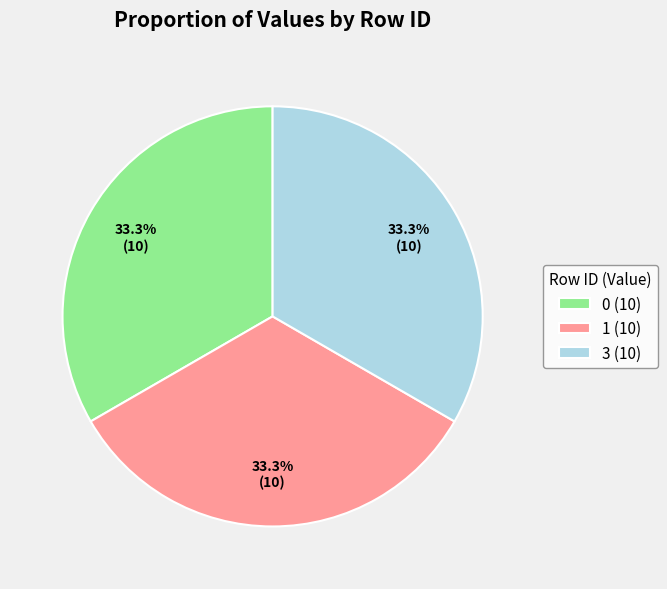

To the nearest percent, what is the combined percentage of 3 and 0?

67%